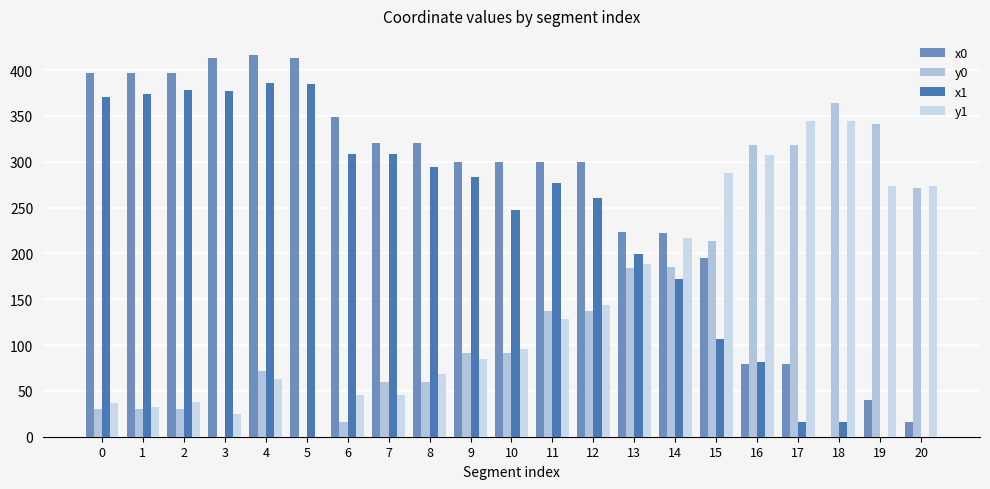

How many categories are shown in the chart?

21